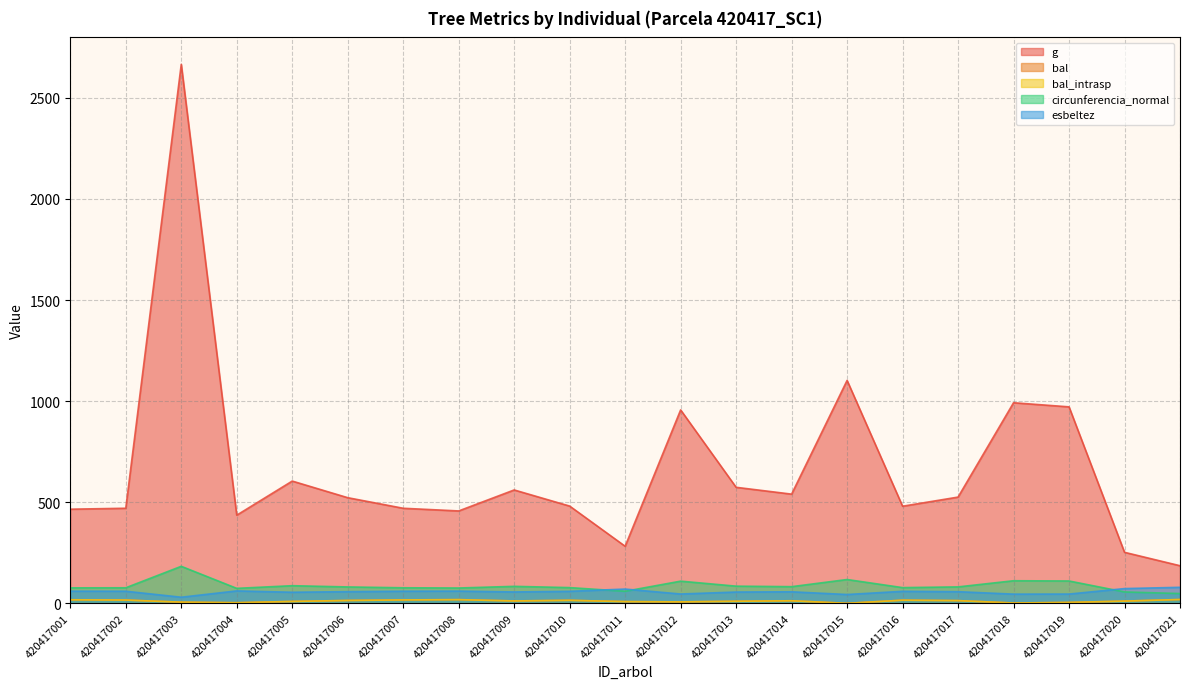

How many interior local peaks does the g series have?

6